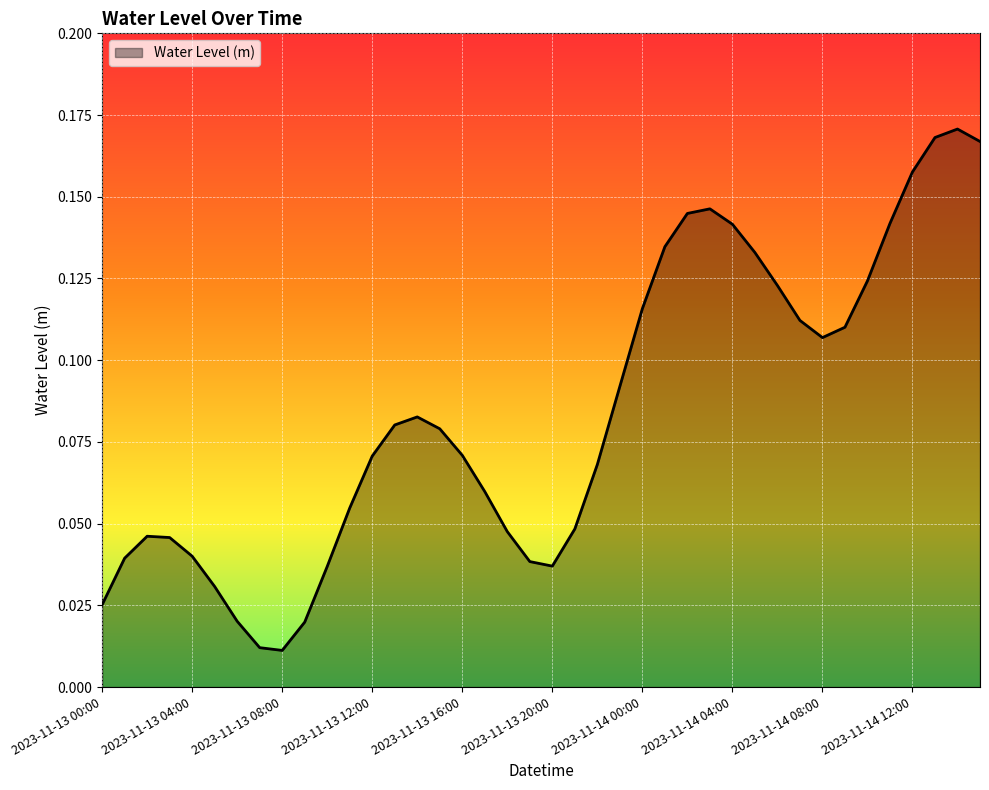

Rank the categories by value from highest to lowest.

2023-11-14 14:00, 2023-11-14 13:00, 2023-11-14 15:00, 2023-11-14 12:00, 2023-11-14 03:00, 2023-11-14 02:00, 2023-11-14 11:00, 2023-11-14 04:00, 2023-11-14 01:00, 2023-11-14 05:00, 2023-11-14 10:00, 2023-11-14 06:00, 2023-11-14 00:00, 2023-11-14 07:00, 2023-11-14 09:00, 2023-11-14 08:00, 2023-11-13 23:00, 2023-11-13 14:00, 2023-11-13 13:00, 2023-11-13 15:00, 2023-11-13 16:00, 2023-11-13 12:00, 2023-11-13 22:00, 2023-11-13 17:00, 2023-11-13 11:00, 2023-11-13 21:00, 2023-11-13 18:00, 2023-11-13 02:00, 2023-11-13 03:00, 2023-11-13 04:00, 2023-11-13 01:00, 2023-11-13 19:00, 2023-11-13 20:00, 2023-11-13 10:00, 2023-11-13 05:00, 2023-11-13 00:00, 2023-11-13 06:00, 2023-11-13 09:00, 2023-11-13 07:00, 2023-11-13 08:00